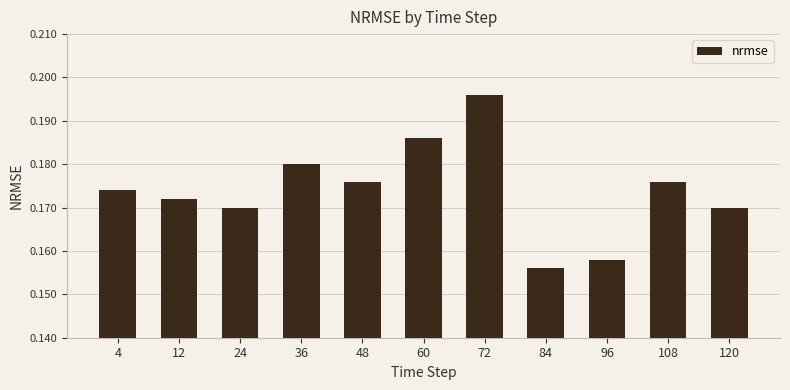

Does the chart contain stacked bars?

No